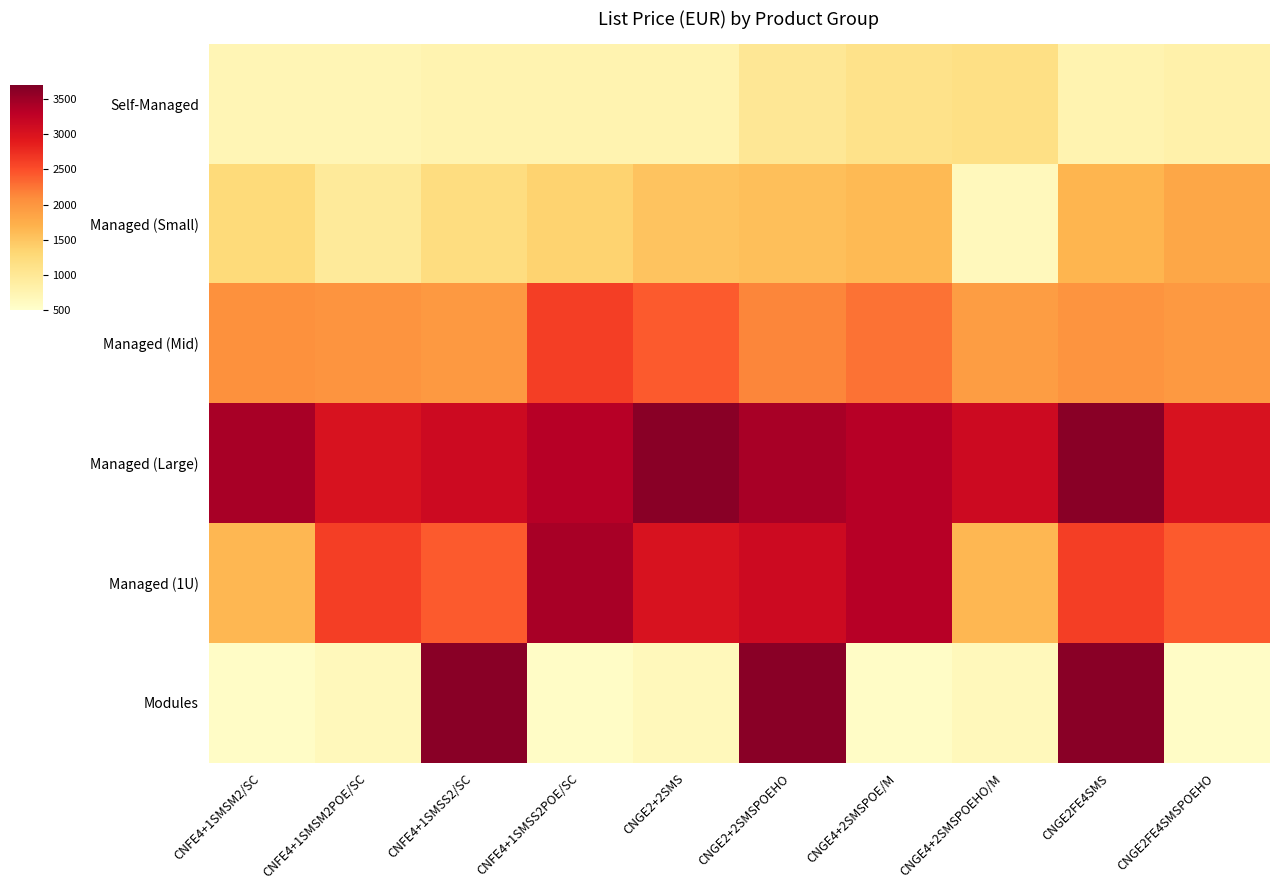

What is the spread (max minus min) of values at CNFE4+1SMSM2/SC?

2873